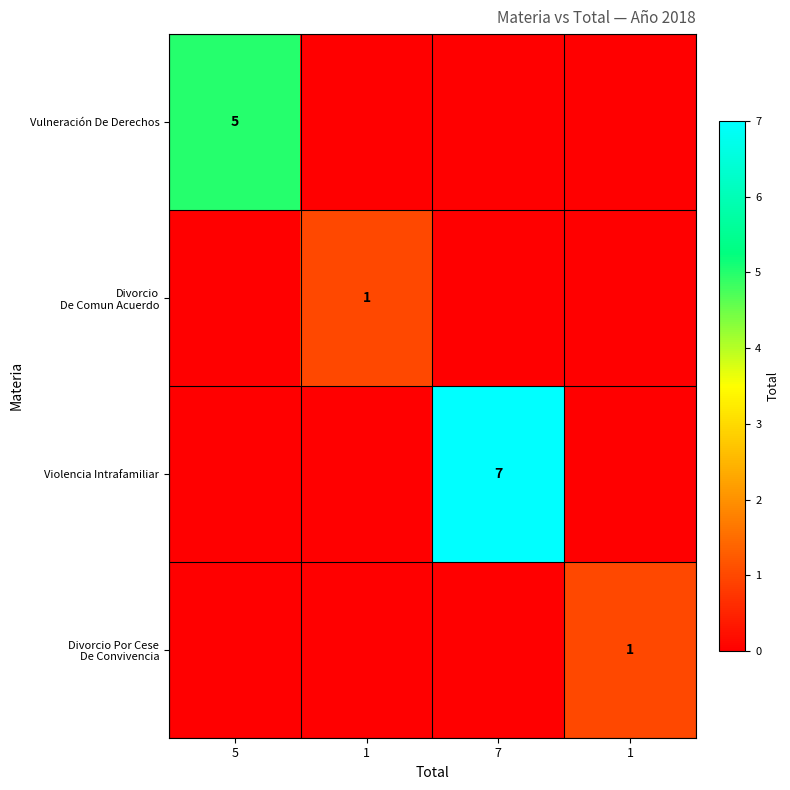

Rank the series at 1 from lowest to highest value.

Vulneración De Derechos, Violencia Intrafamiliar, Divorcio Por Cese De Convivencia, Divorcio De Comun Acuerdo